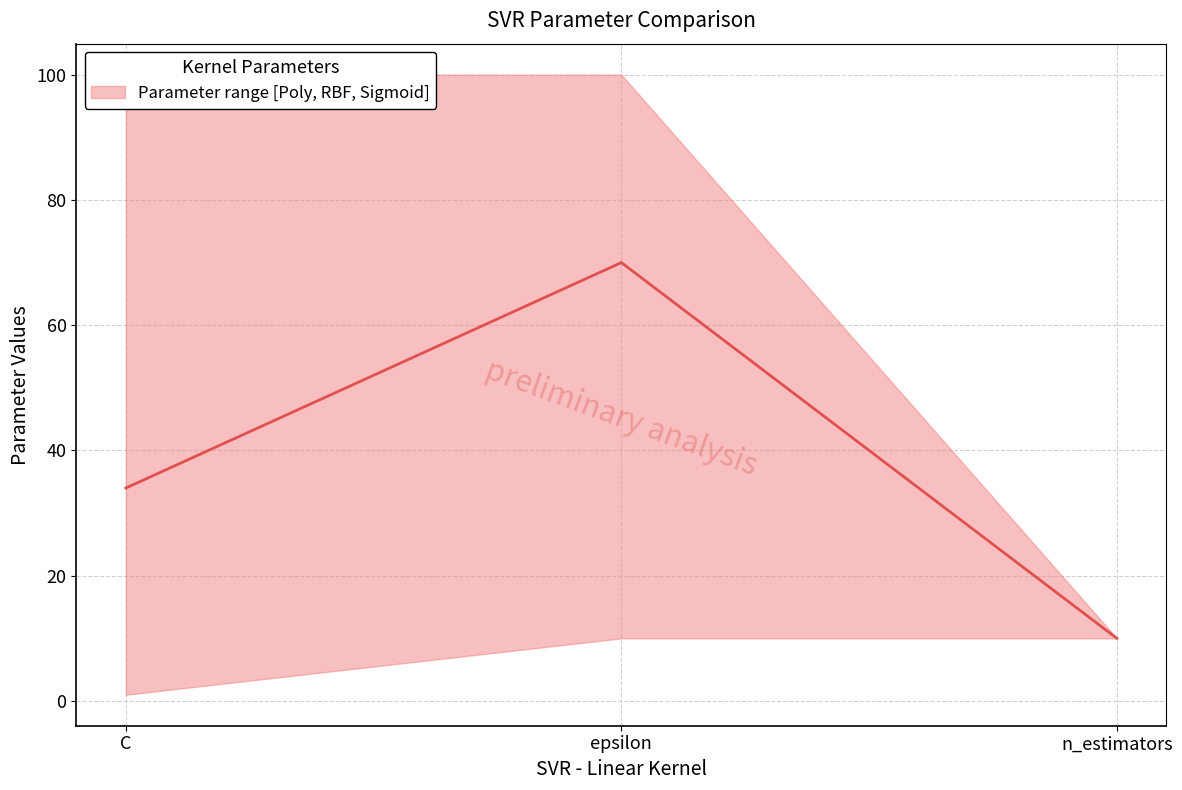

What position from the right is epsilon?

2